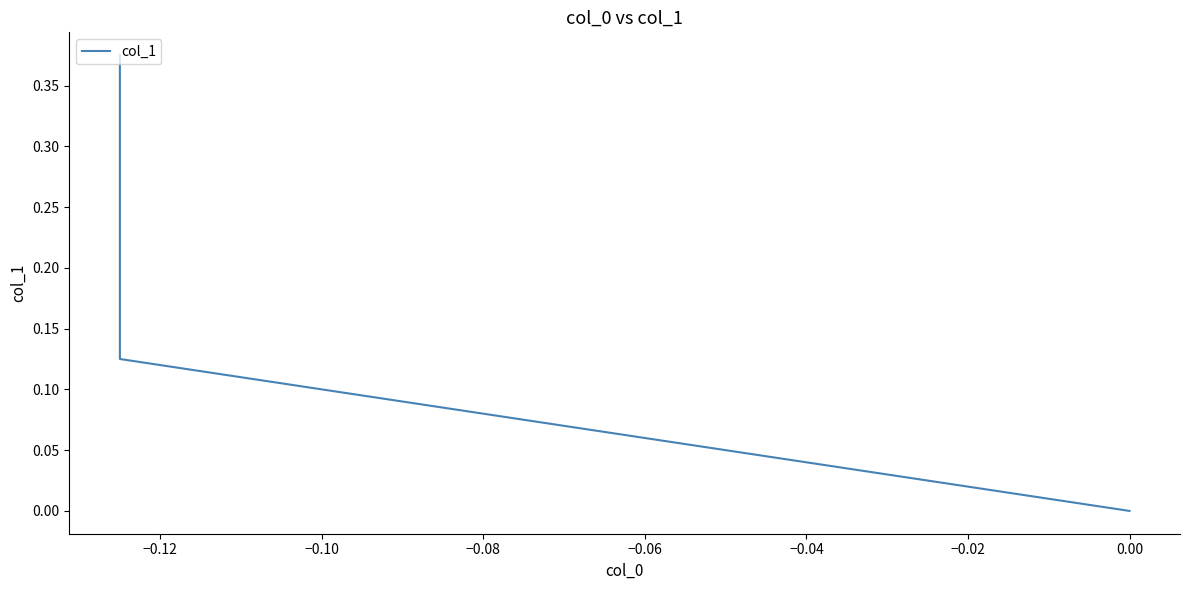

Does the chart have visible grid lines?

No